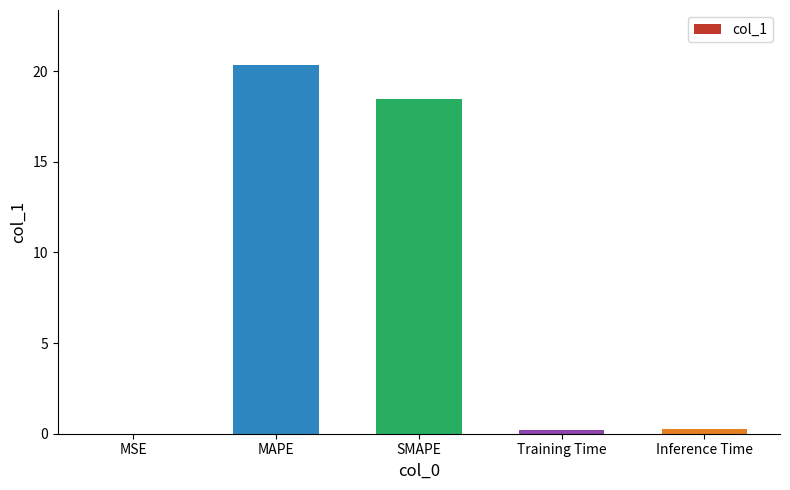

Which category has the highest value across all series?

MAPE